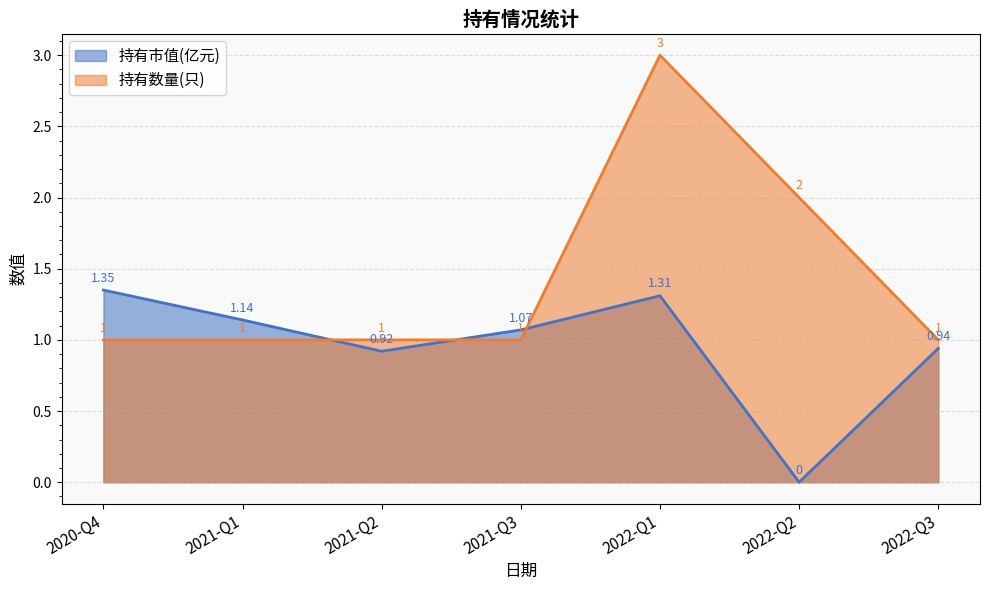

True or false: 持有数量(只) and 持有市值(亿元) intersect in this chart.

True